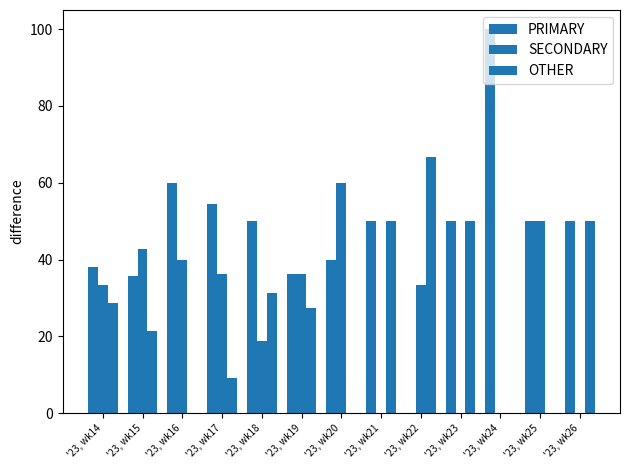

Is it true that OTHER equals 66.7 at '23, wk22?

True